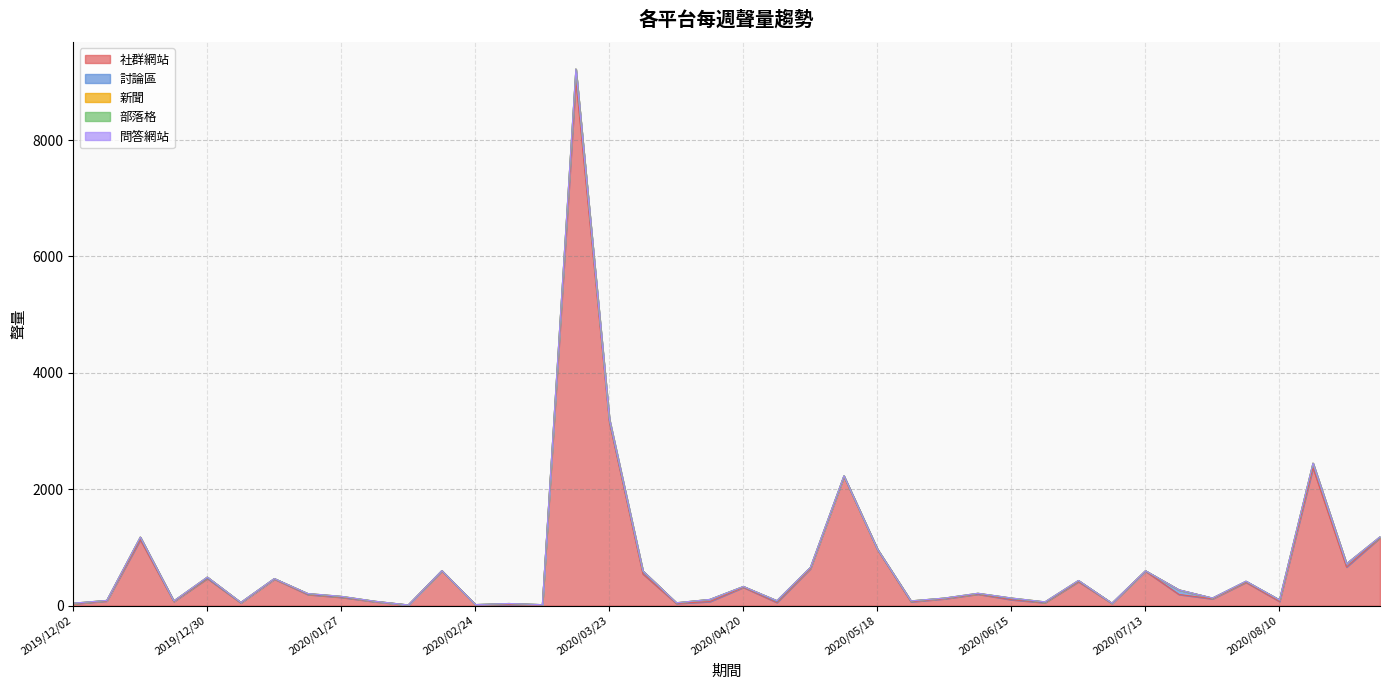

What is the difference between the maximum and minimum values in the 討論區 series?

175